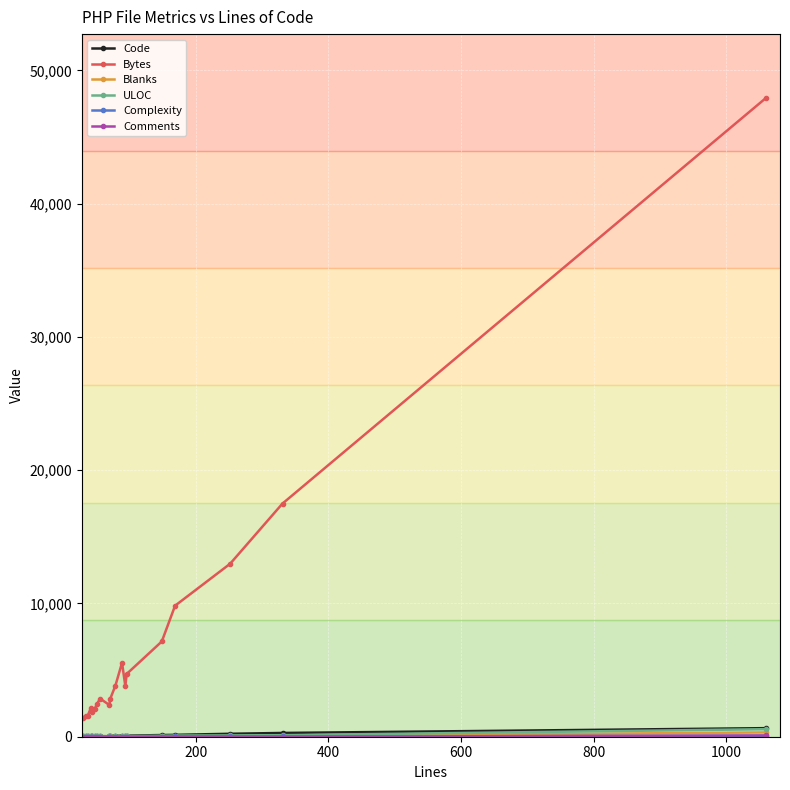

Which series has the largest range (max minus min)?

Bytes